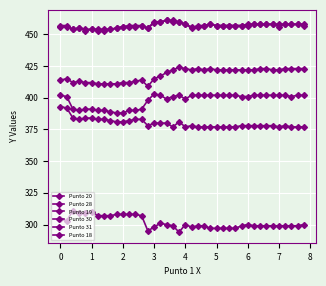

Count the number of categories in the chart.

40